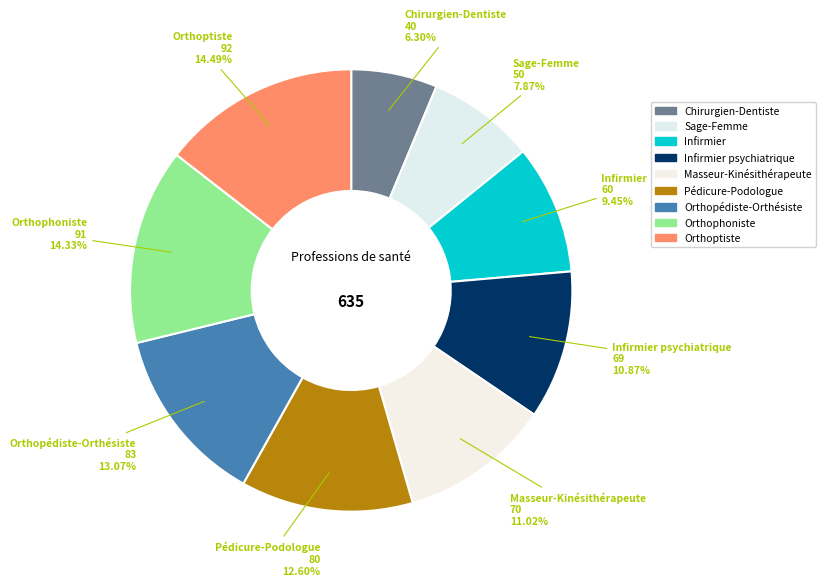

The Infirmier psychiatrique slice represents 2% of the pie. True or false?

False